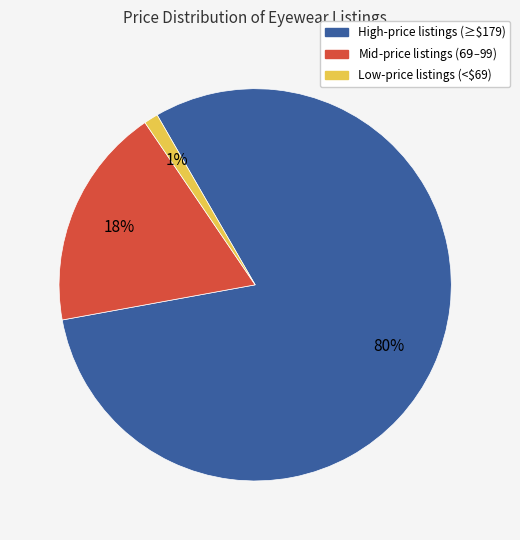

To the nearest percent, what is the average slice percentage?

33%